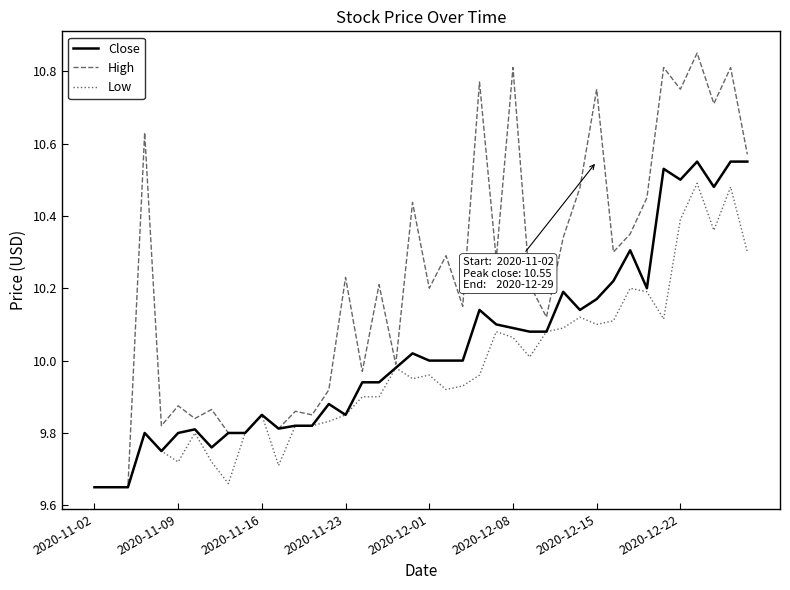

Rank the series by their average value, from lowest to highest.

Low, Close, High